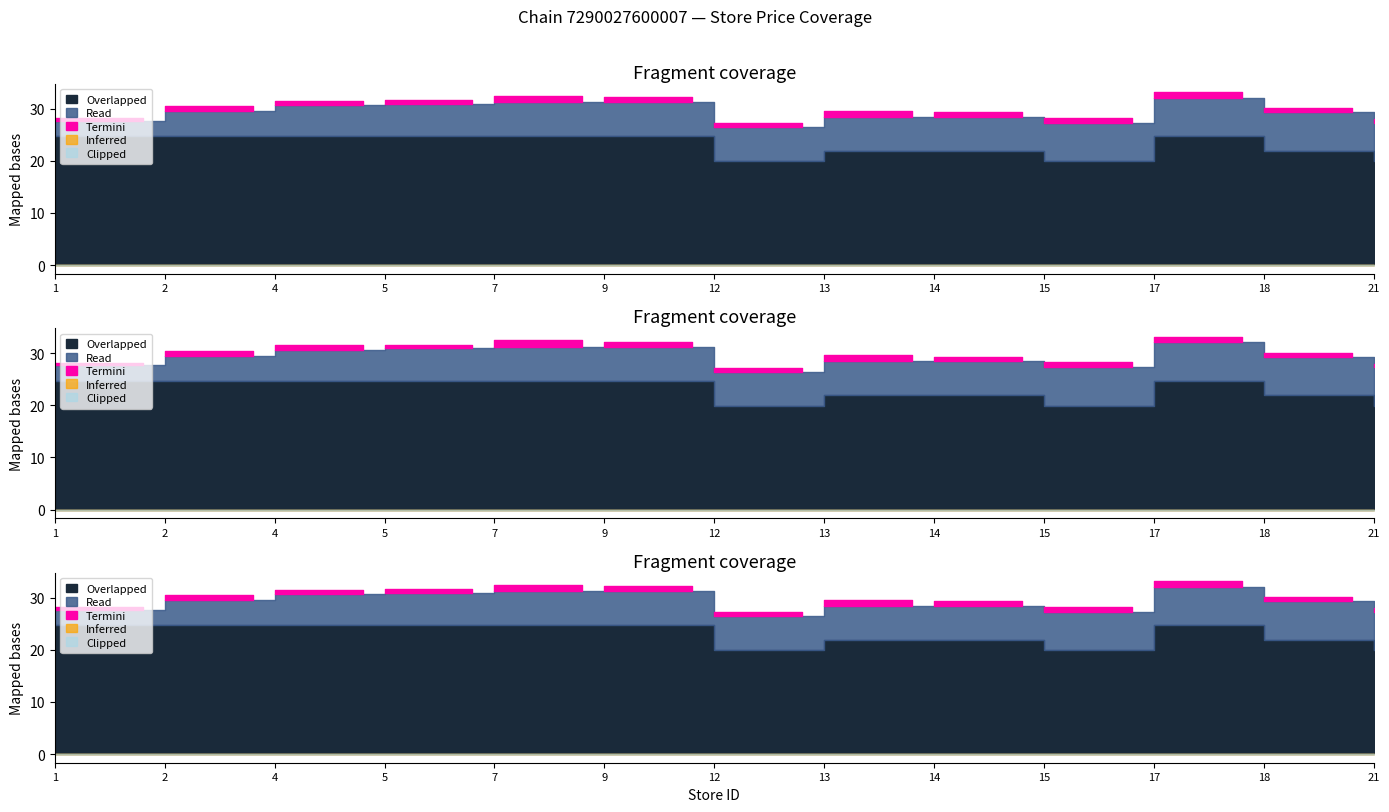

What is the difference between the highest and lowest values at 15?

23.8